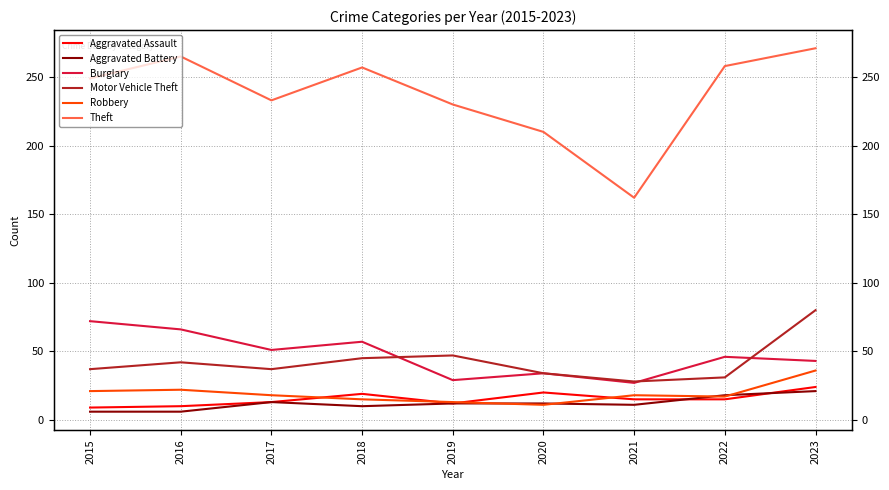

At 2022, list the series in order from smallest to largest.

Aggravated Assault, Robbery, Aggravated Battery, Motor Vehicle Theft, Burglary, Theft